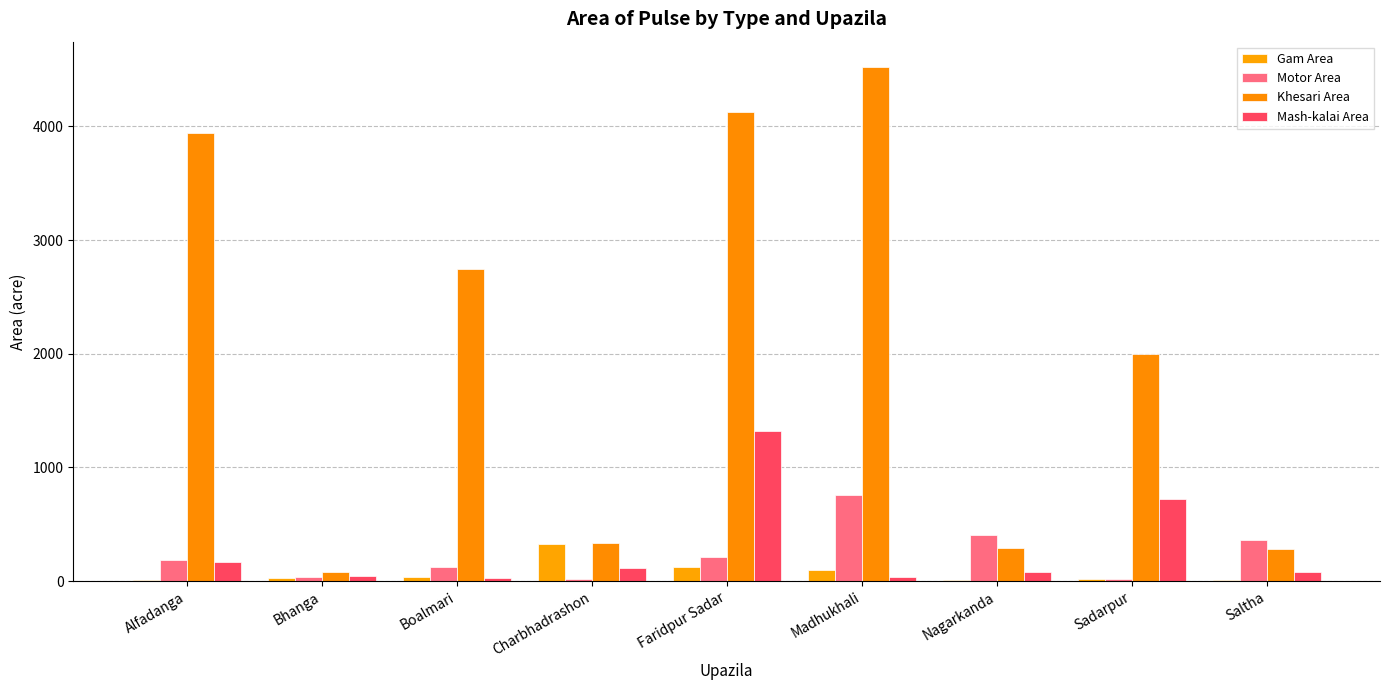

How many data points does each series have?

9